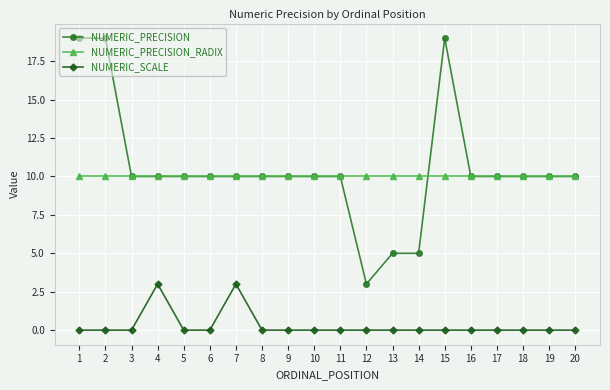

True or false: NUMERIC_SCALE and NUMERIC_PRECISION_RADIX intersect in this chart.

False